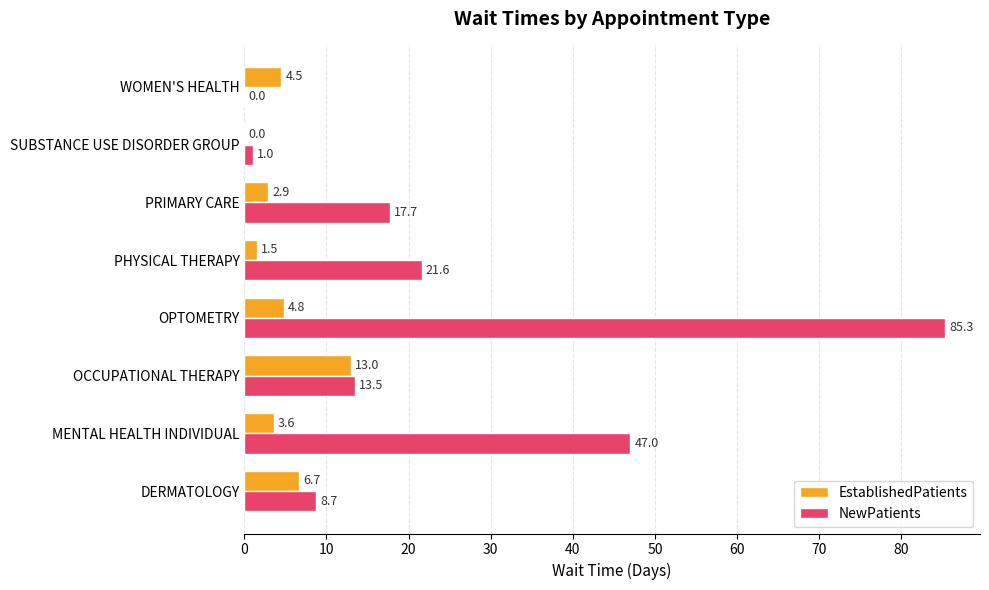

True or false: NewPatients has a value of 17.7 at PRIMARY CARE.

True